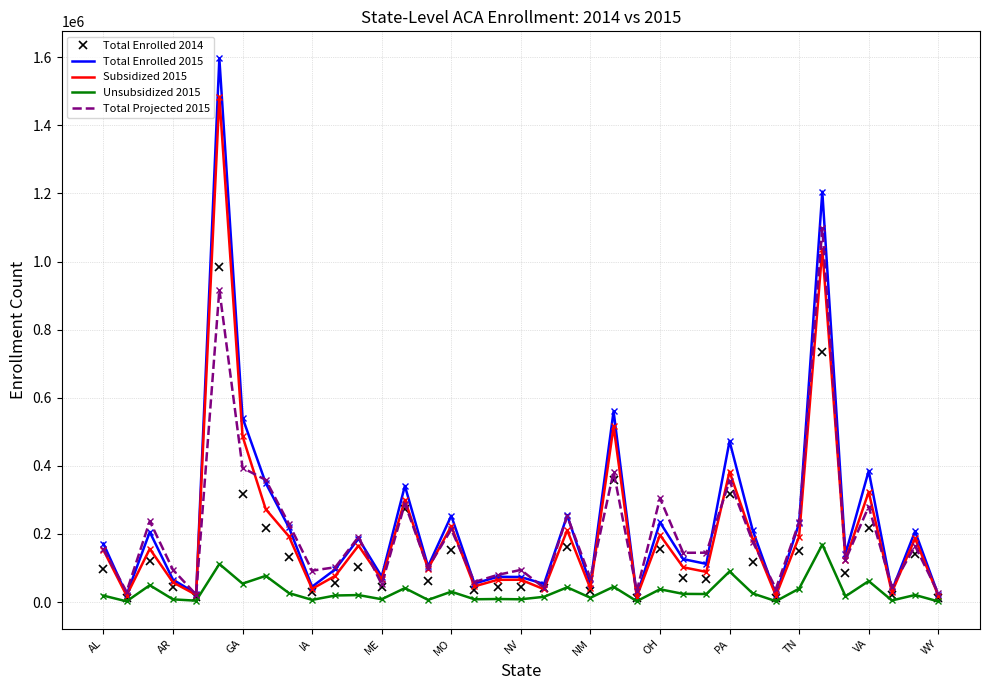

True or false: Unsubsidized 2015 and Total Projected 2015 intersect in this chart.

False